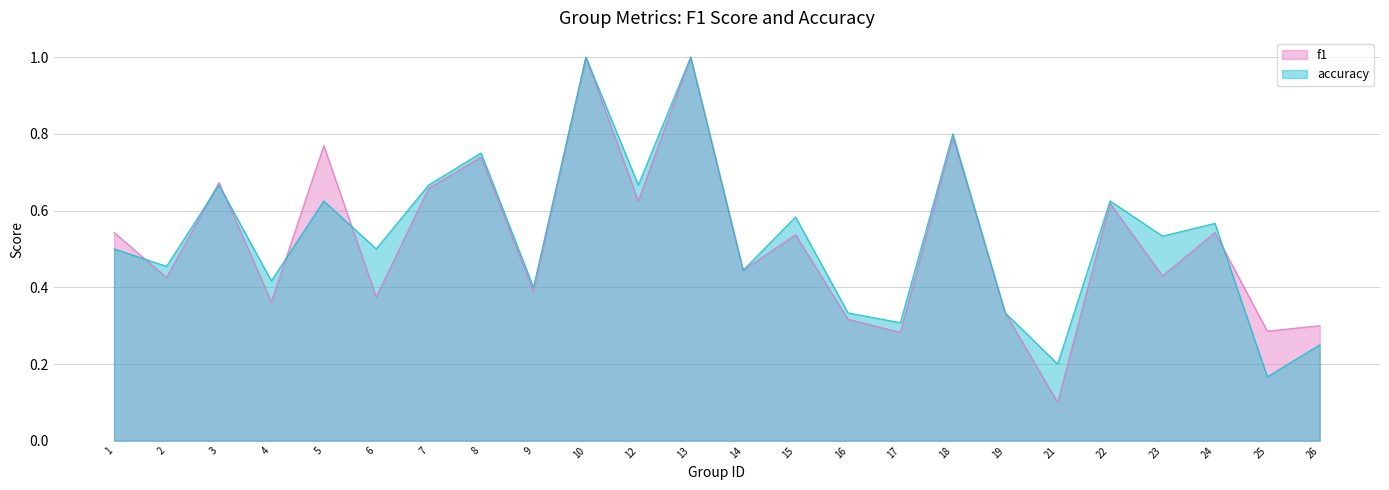

What is the sum of the accuracy values at 17 and 12?

1.0